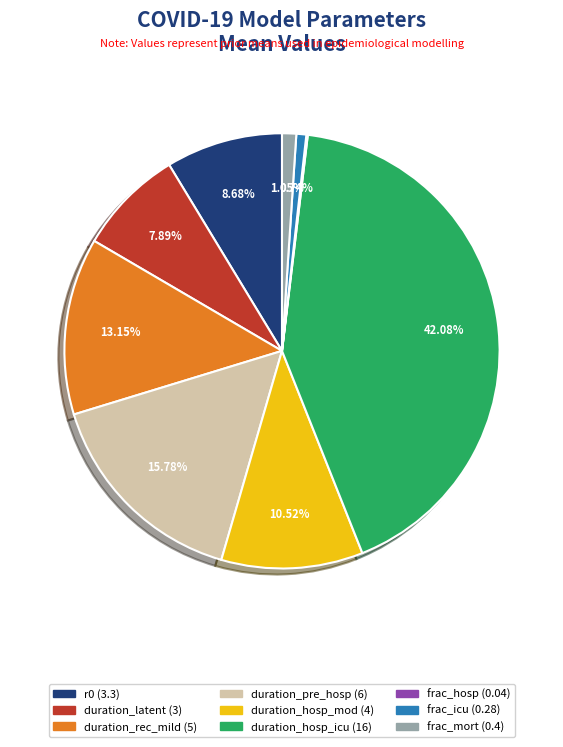

Which category has the biggest portion of the pie?

duration_hosp_icu